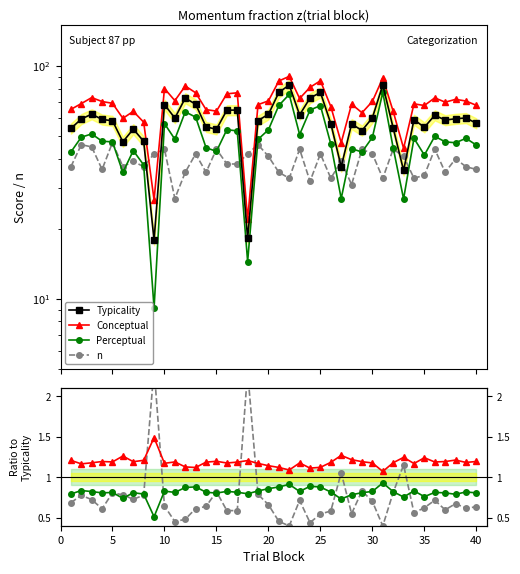

What is the difference between the second highest and second lowest values in the Perceptual series?

0.2